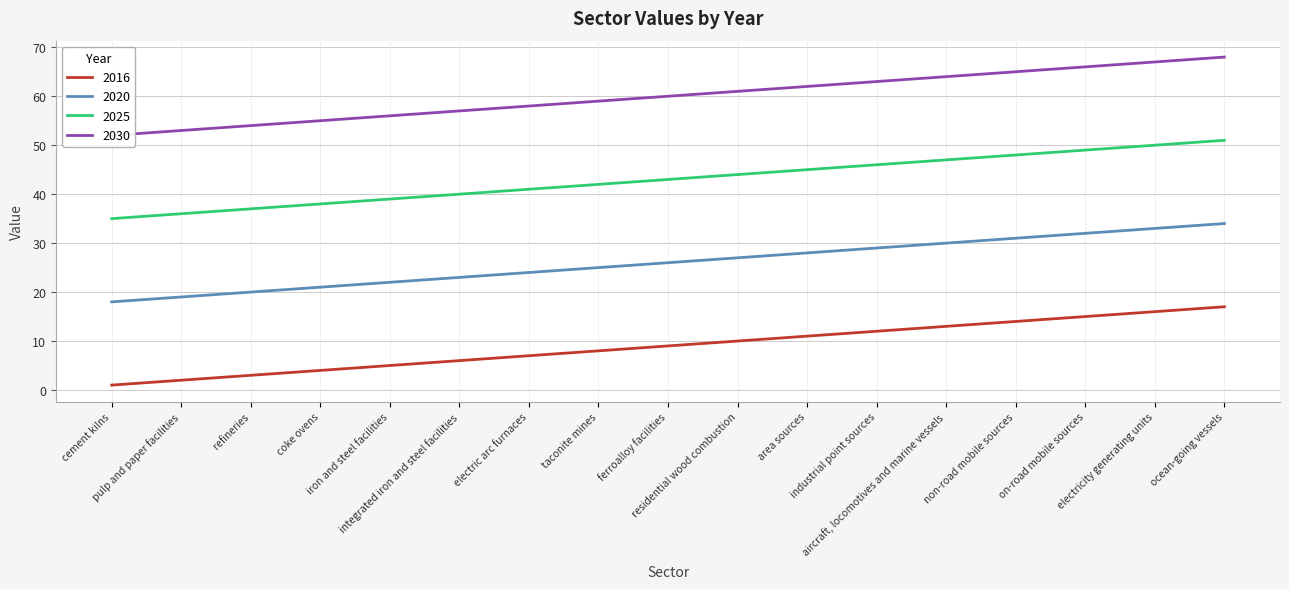

Is the value of 2025 at residential wood combustion greater than the value of 2016 at pulp and paper facilities?

Yes